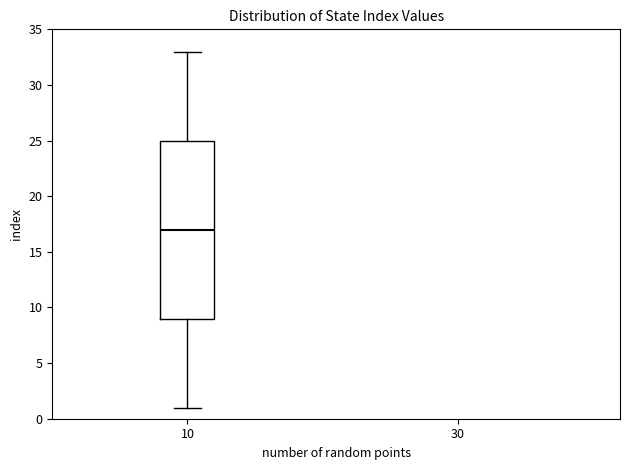

Where does the median line of the box at x = 10 sit on the y-axis? The values are not printed on the chart, so give them approximately, as read against the axis.

17